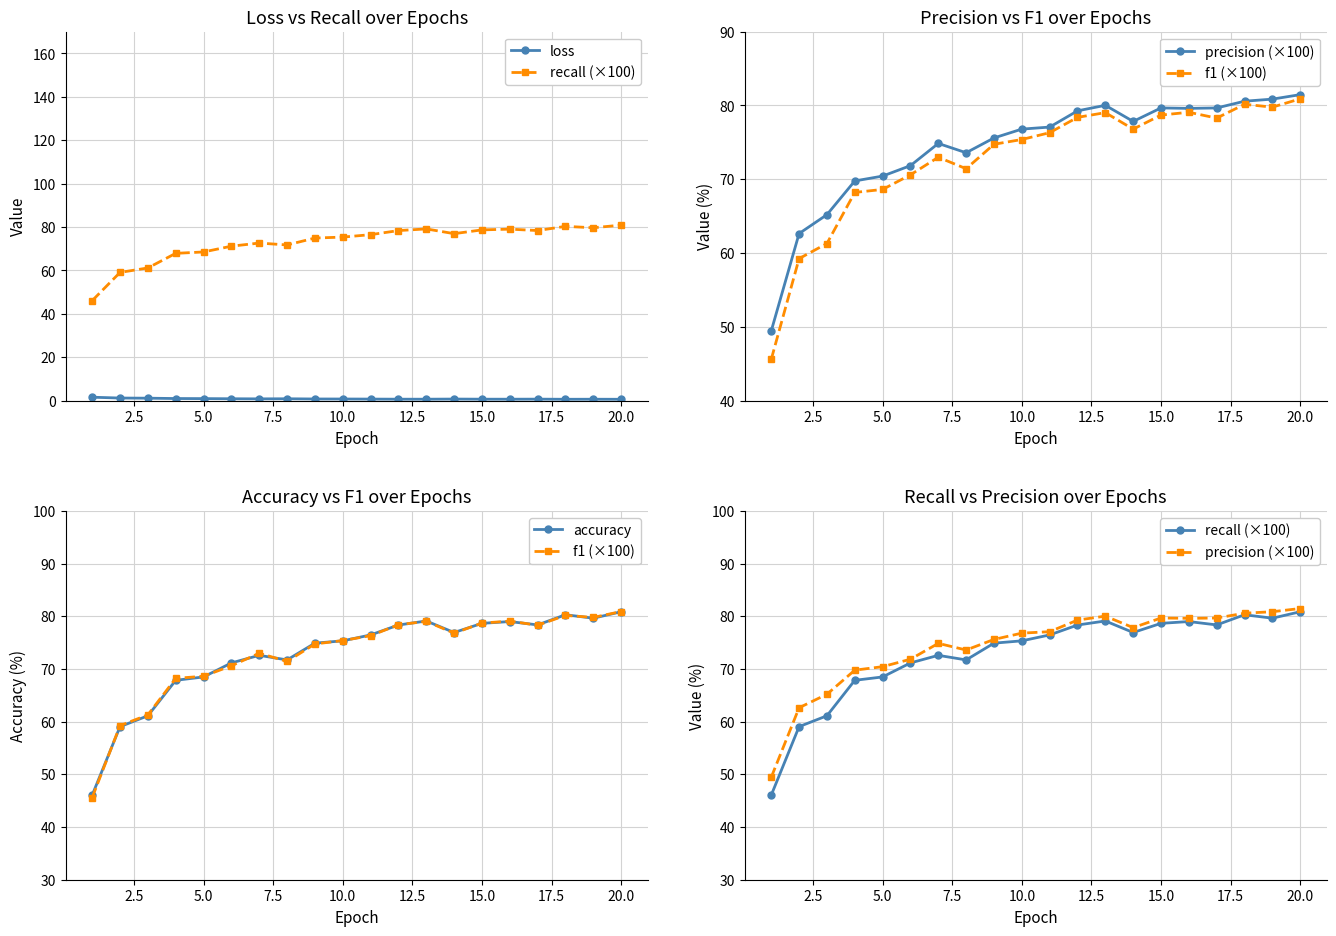

The recall (×100) series shows 27.2 at 16. True or false?

False